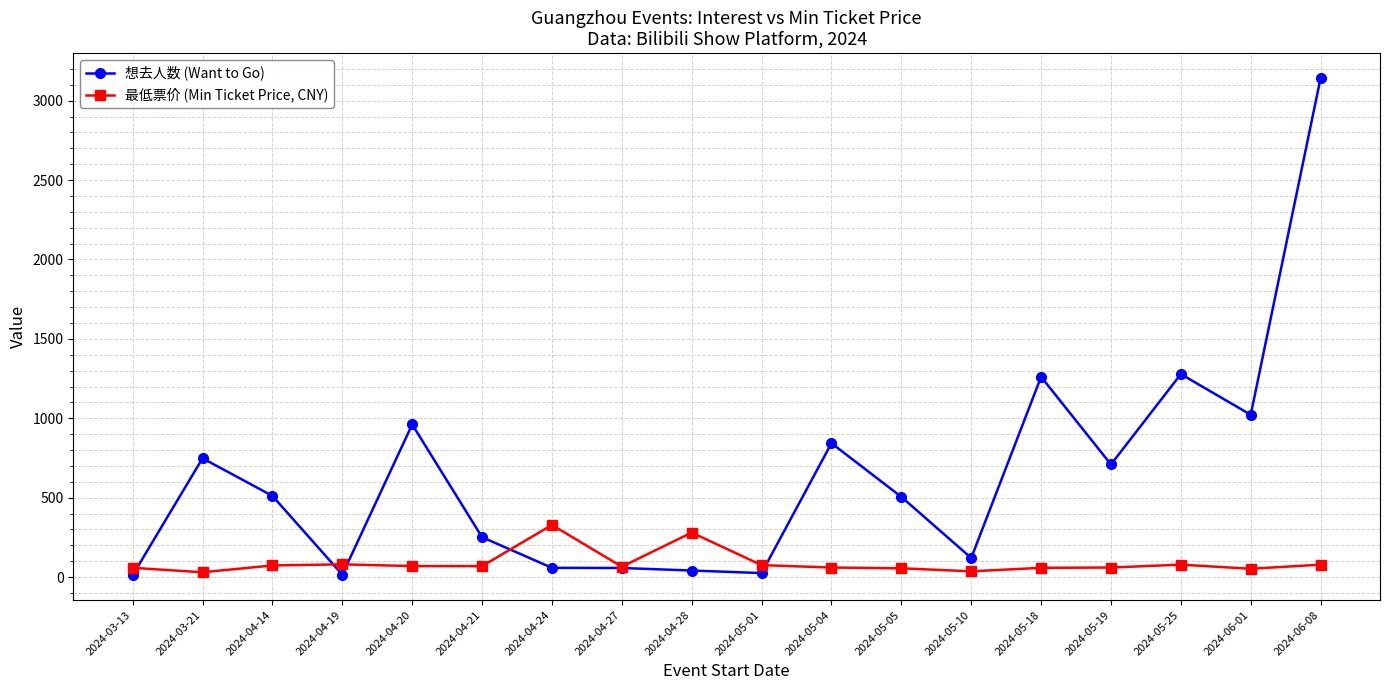

What is the difference between the maximum and minimum values in the 最低票价 (Min Ticket Price, CNY) series?

298.0